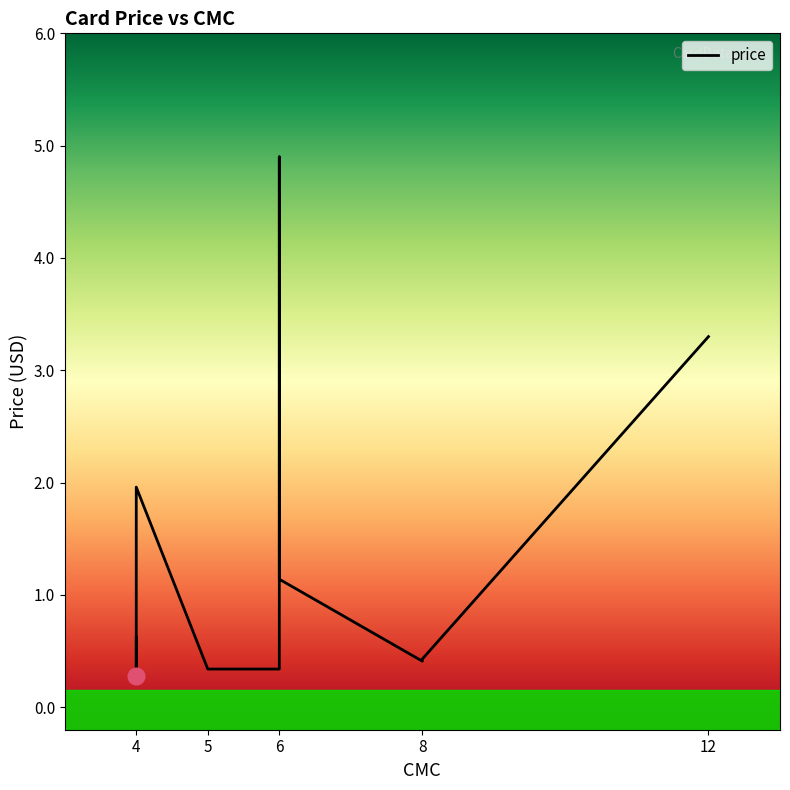

What is the smallest value displayed?

0.3